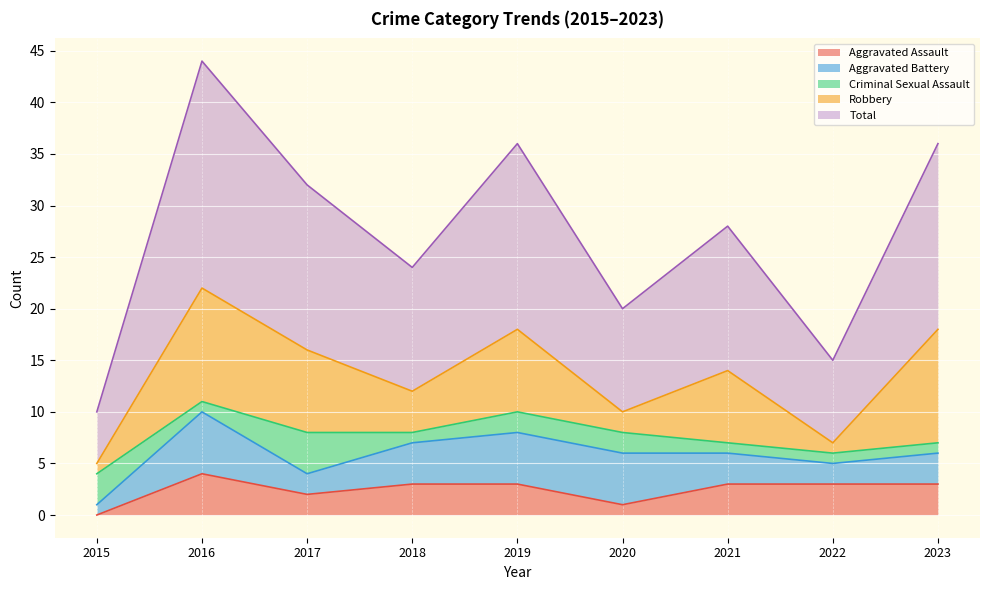

What is the difference between the maximum and minimum values in the Total series?

17